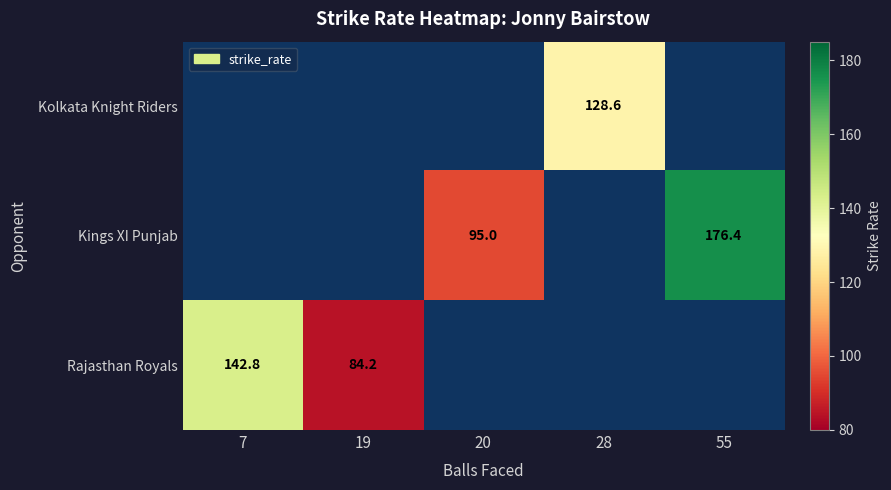

Is the value of Kolkata Knight Riders at 28 greater than the value of Rajasthan Royals at 7?

No